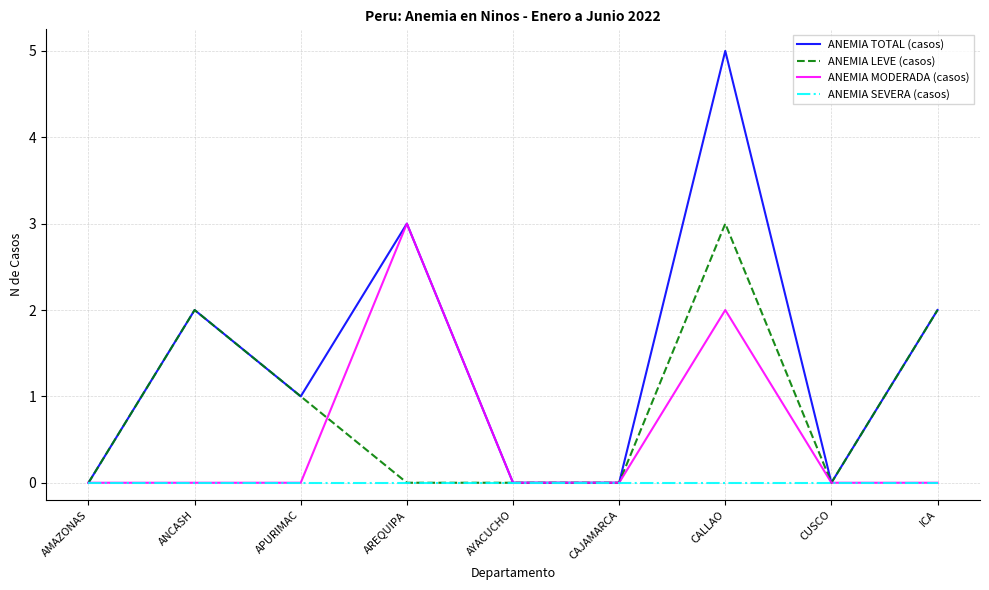

What position from the right is CALLAO?

3